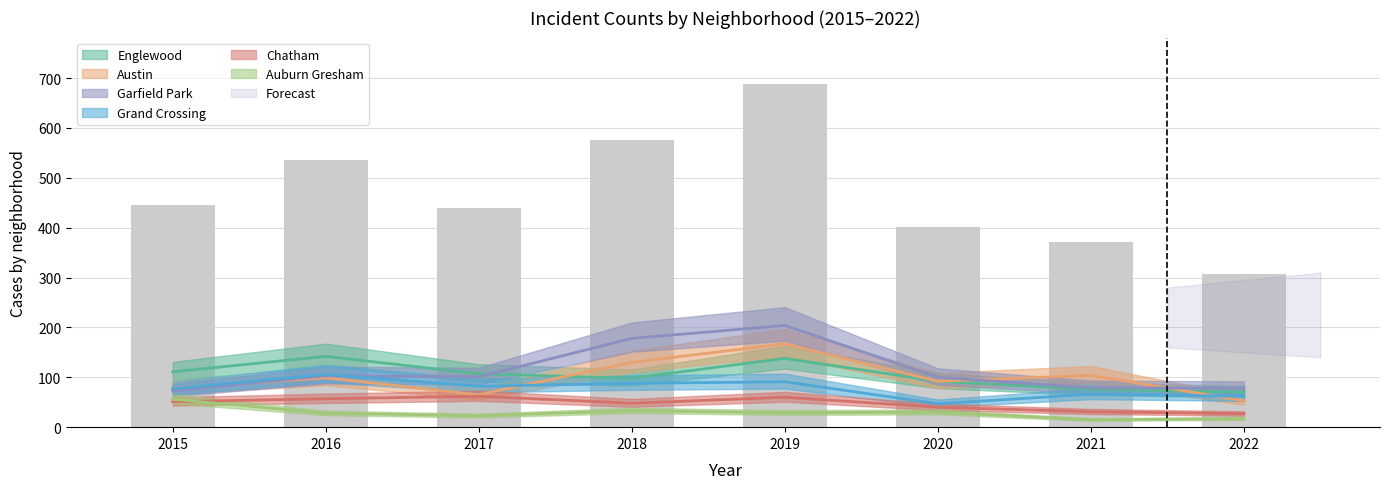

True or false: Auburn Gresham has a value of 28 at 2016.

True